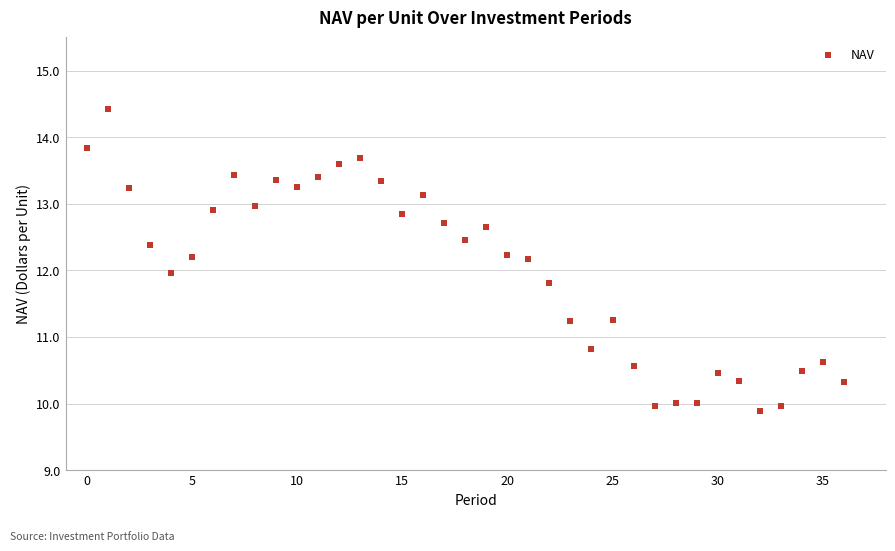

What is the range of Y values (max minus min)?

4.5